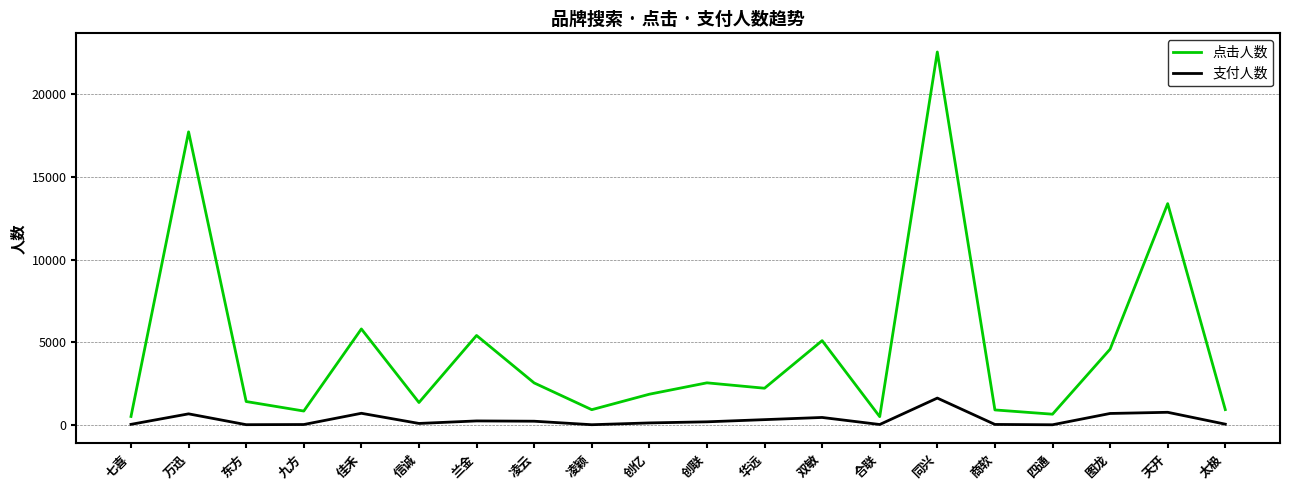

The value of 支付人数 at 合联 is 32. True or false?

True